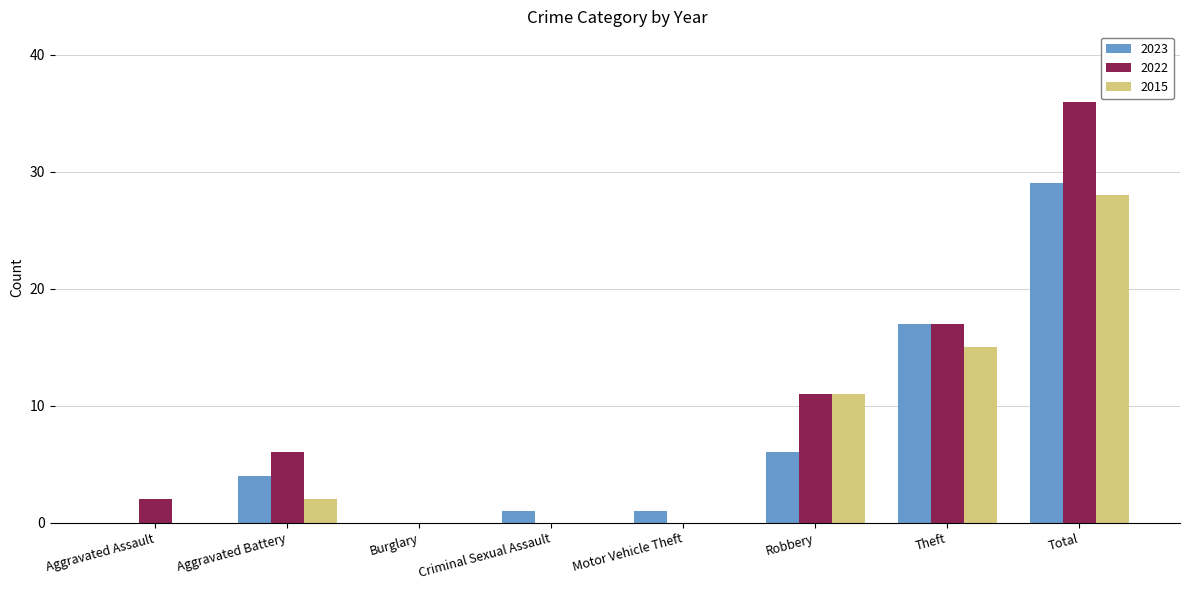

Count the number of categories in the chart.

8